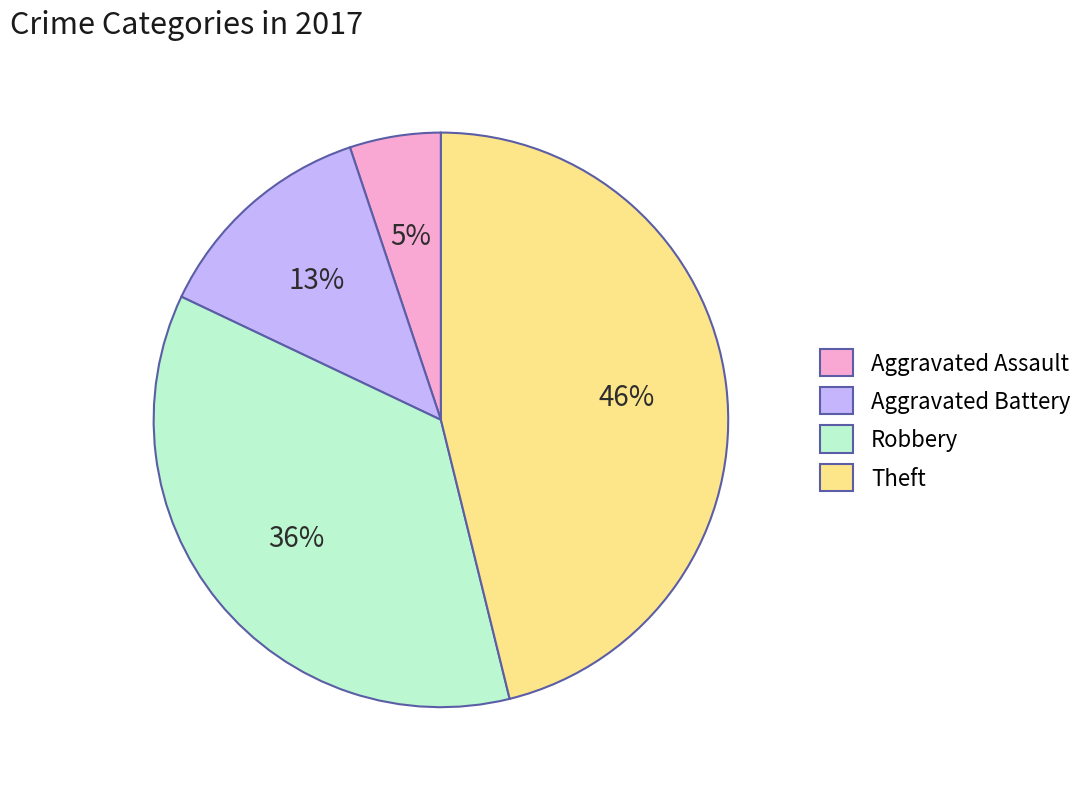

Rank the categories by value from highest to lowest.

Theft, Robbery, Aggravated Battery, Aggravated Assault